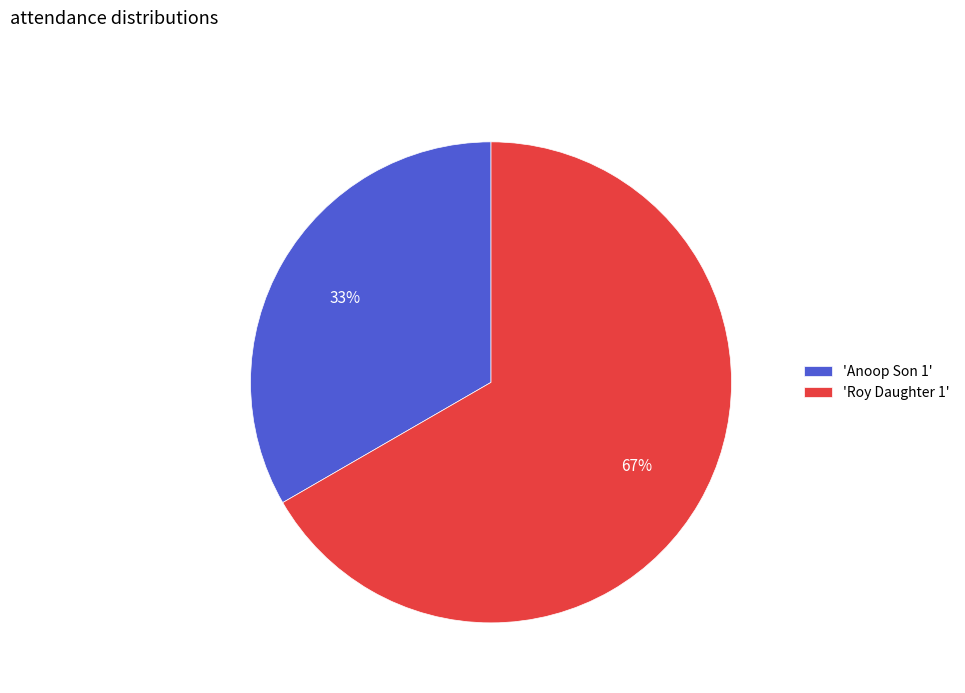

Is the sum of 'Roy Daughter 1' and 'Anoop Son 1' greater than half?

Yes